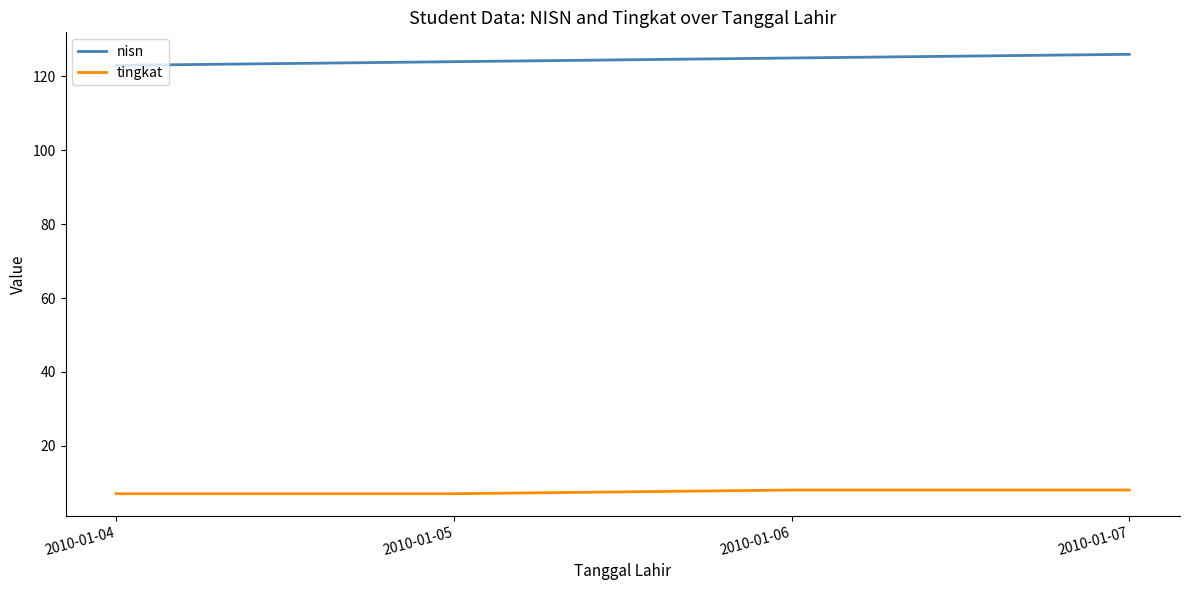

What is the minimum value for tingkat?

7